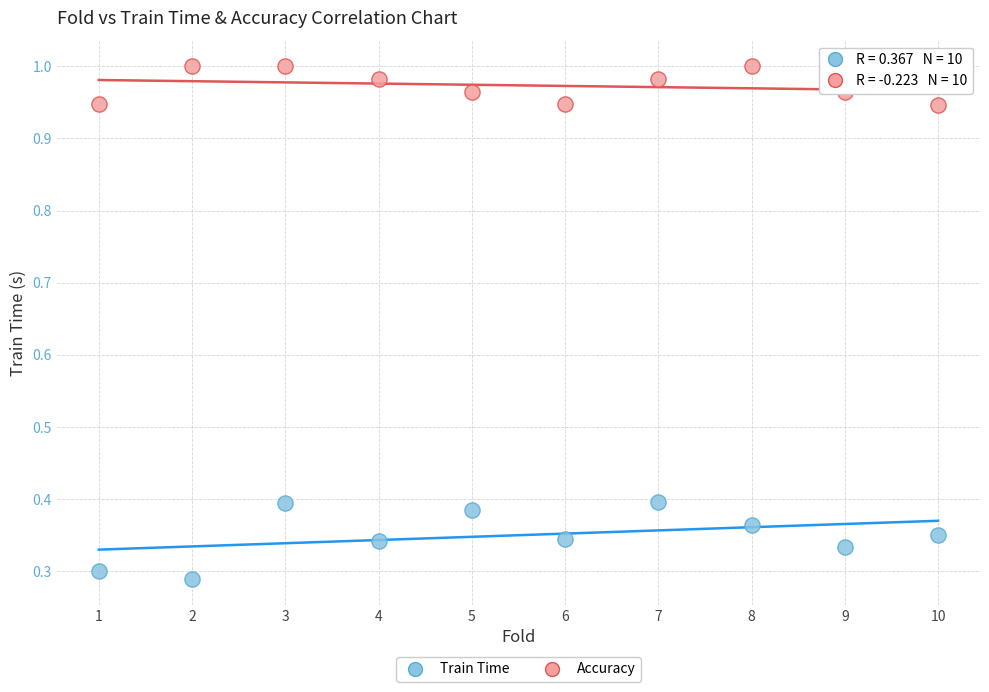

Across all data points, what is the range of Y values (max minus min)?

0.7